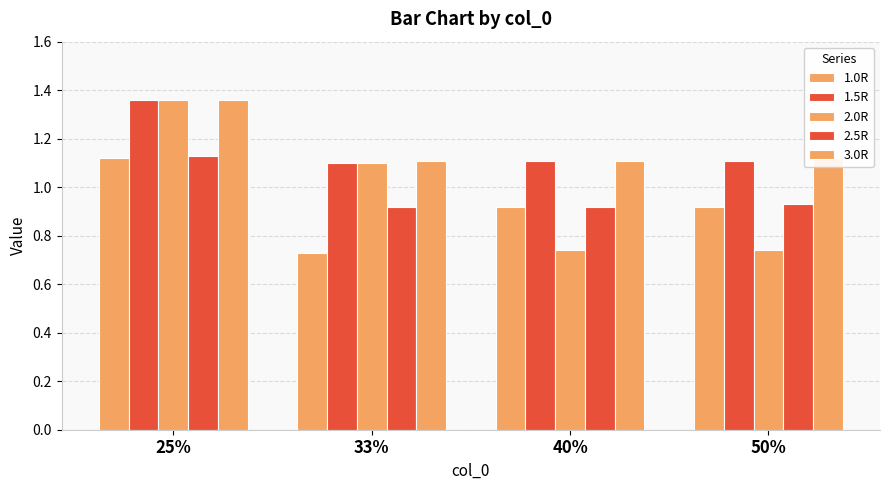

How many distinct data groups are displayed?

5